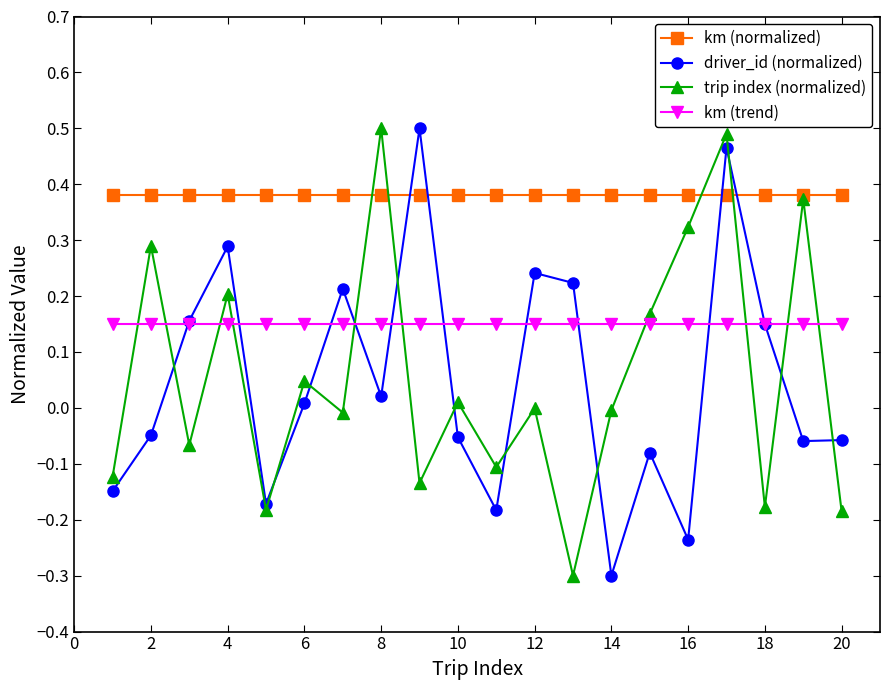

Which series has the largest total across all categories?

km (normalized)